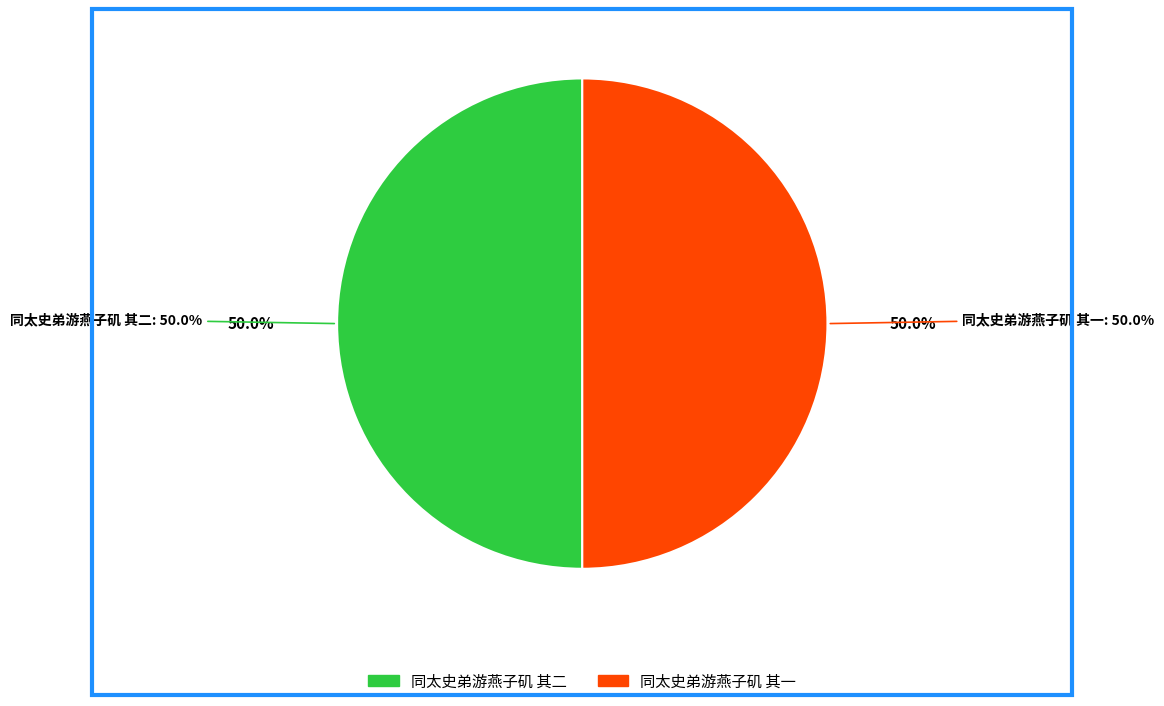

To the nearest percent, what portion does 同太史弟游燕子矶 其二 represent?

50%